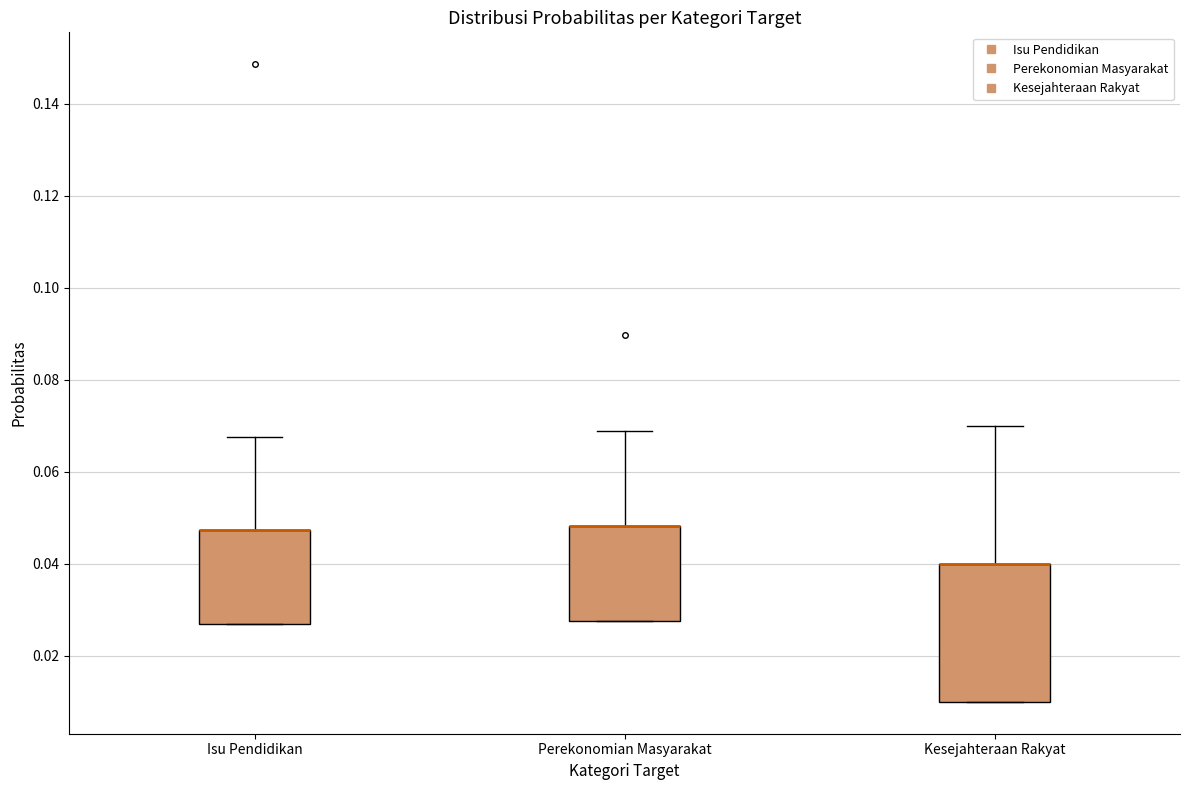

Reading left to right, read every box against the y-axis: the position of its median line, the range the box covers, and the ends of its whiskers. The values are not printed on the chart, so give them approximately, as read against the axis.

Isu Pendidikan: median 0.048 (drawn on the box's upper edge), box 0.028 to 0.048, whiskers 0.028 to 0.068
Perekonomian Masyarakat: median 0.048 (drawn on the box's upper edge), box 0.028 to 0.048, whiskers 0.028 to 0.068
Kesejahteraan Rakyat: median 0.040 (drawn on the box's upper edge), box 0.010 to 0.040, whiskers 0.010 to 0.070